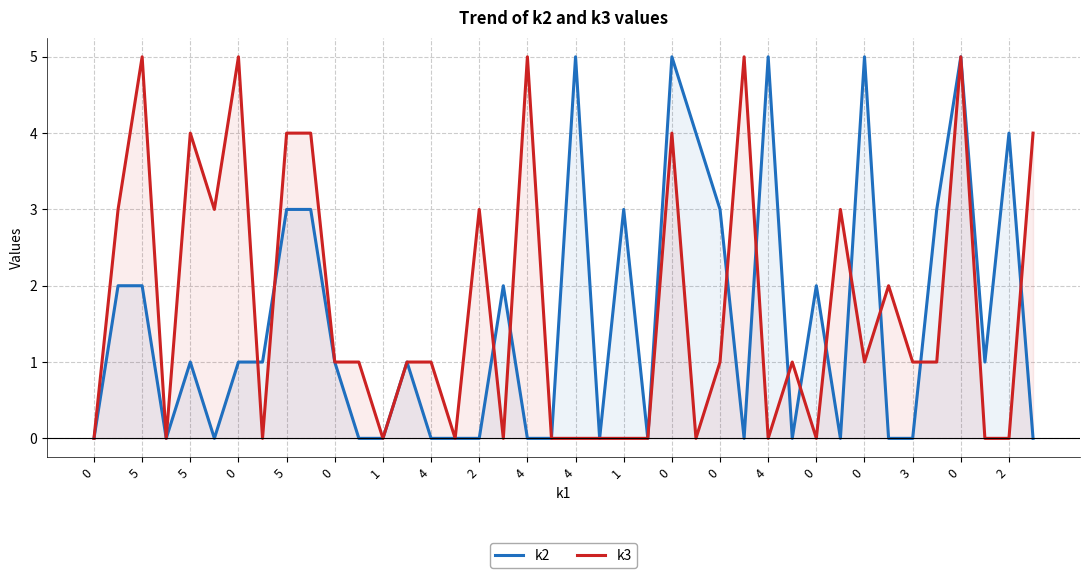

Count the number of data series in this chart.

2